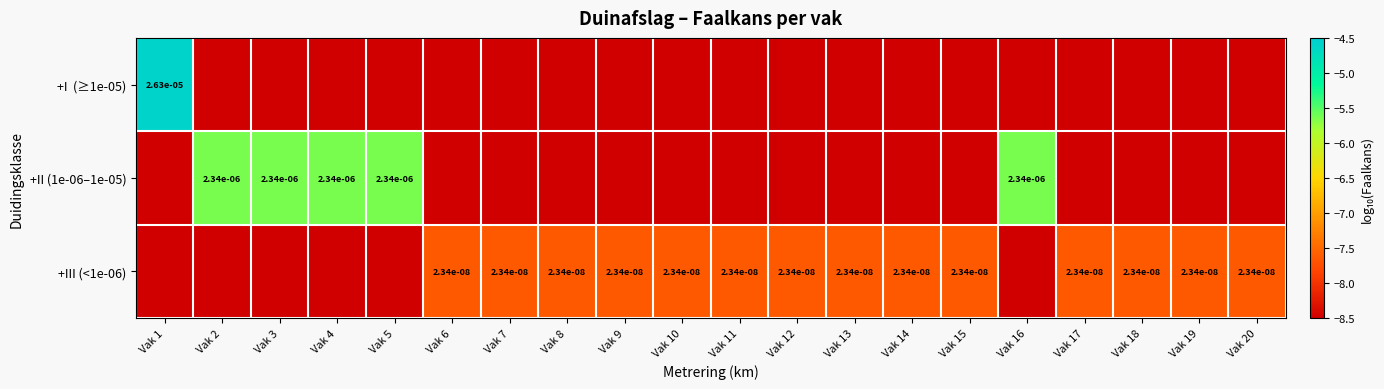

At Vak 16, list the series in order from largest to smallest.

+II (1e-06–1e-05), +I (≥1e-05), +III (<1e-06)